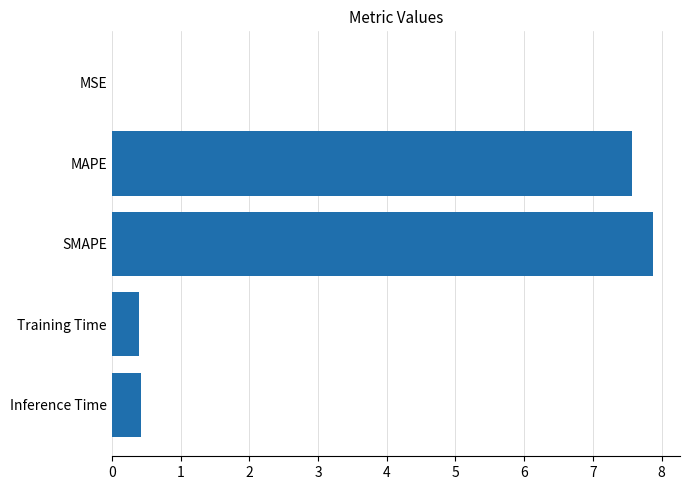

What is the sum of all values?

16.3